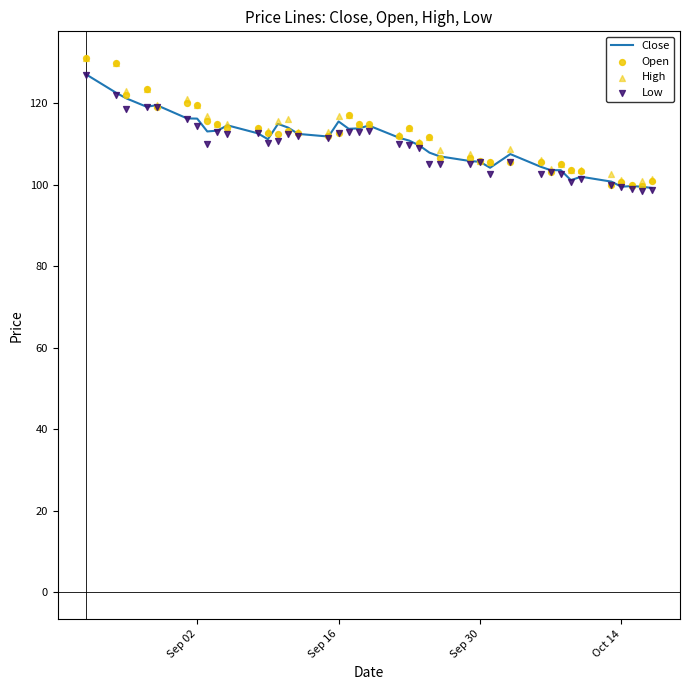

What is the lowest value of the Close series?

99.2